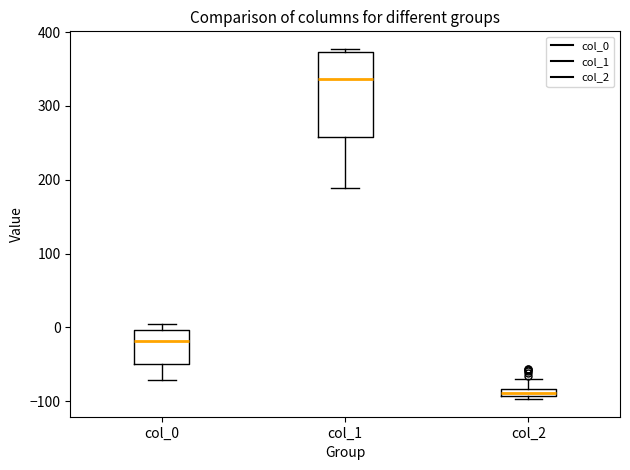

Comparing the boxes themselves (not the whiskers), which one is the tallest?

col_1